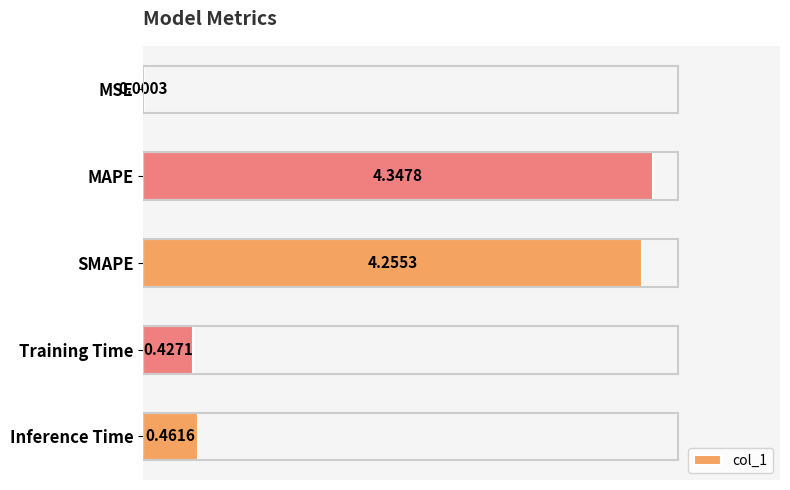

Which label corresponds to the largest value in the chart?

MAPE